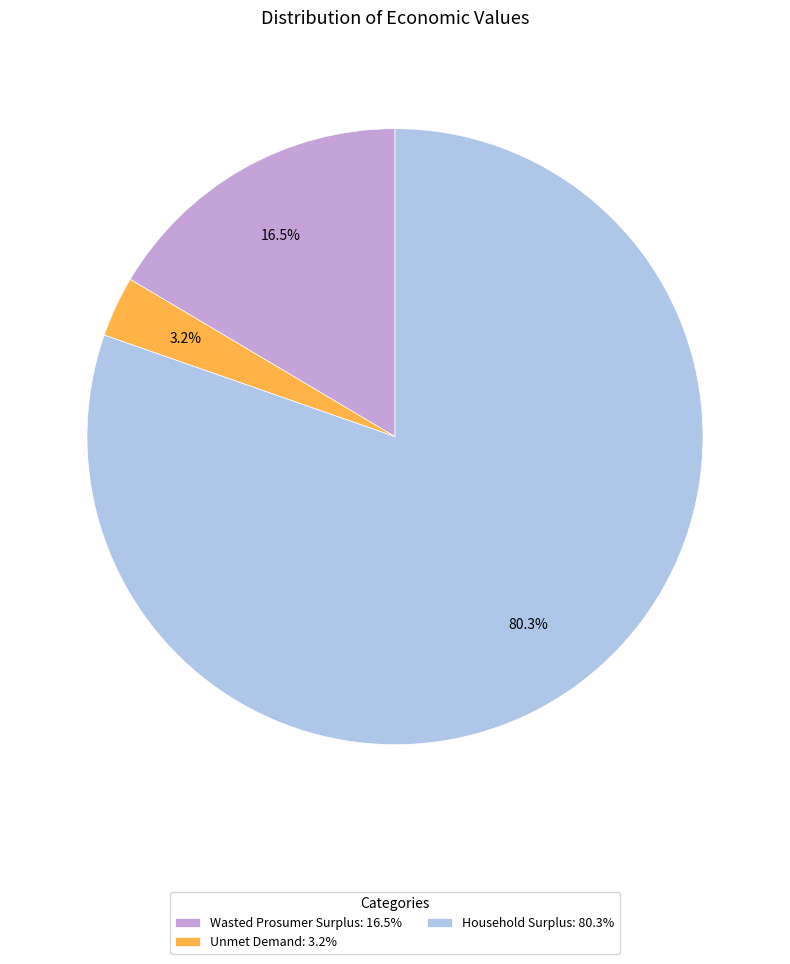

What percentage is the Household Surplus slice, to the nearest percent?

80%